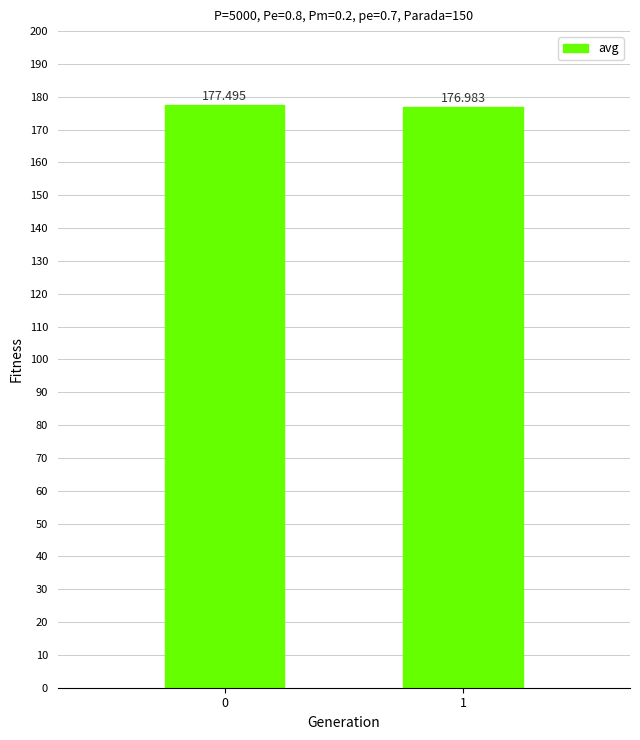

Where is the data nearest to the value 177?

1